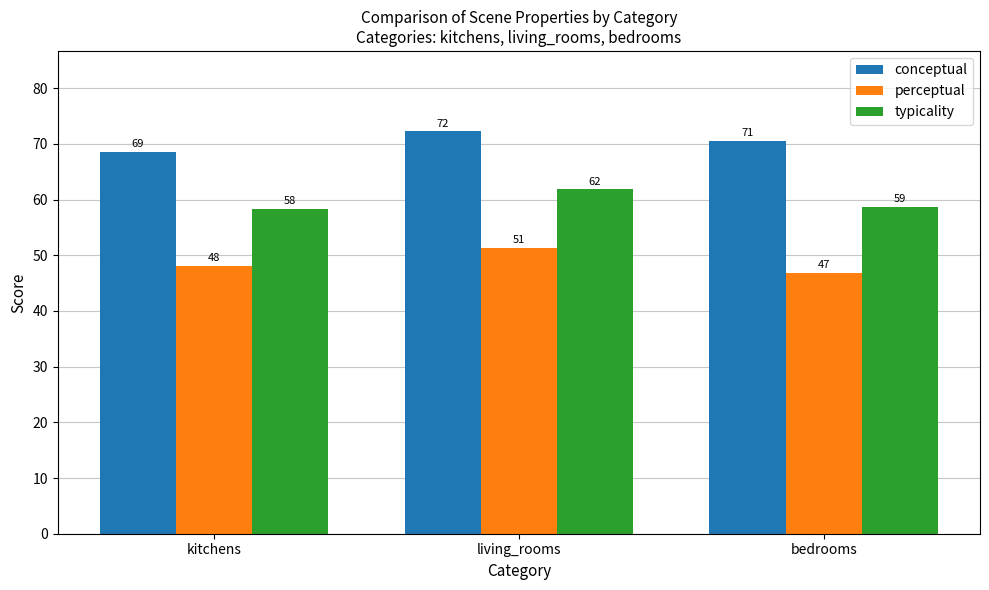

What are all the series names shown in the legend?

conceptual, perceptual, typicality